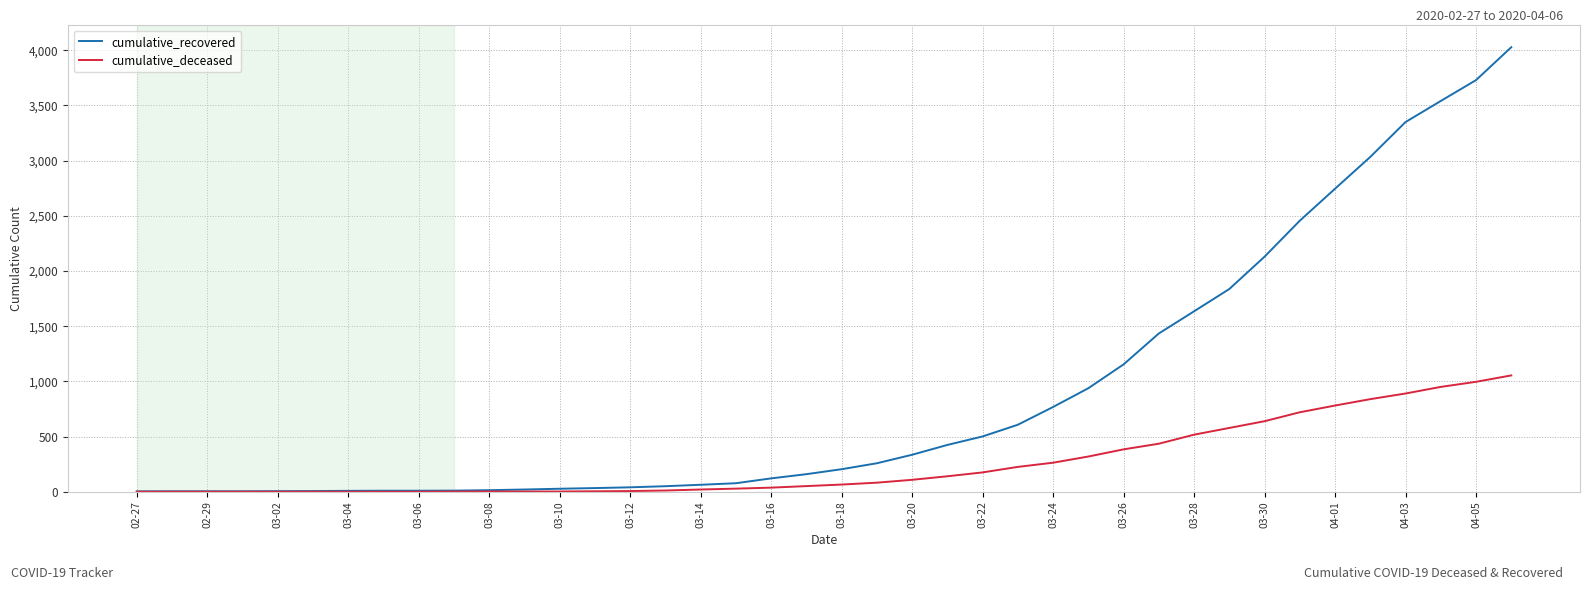

List the series in order of their overall mean, highest first.

cumulative_recovered, cumulative_deceased